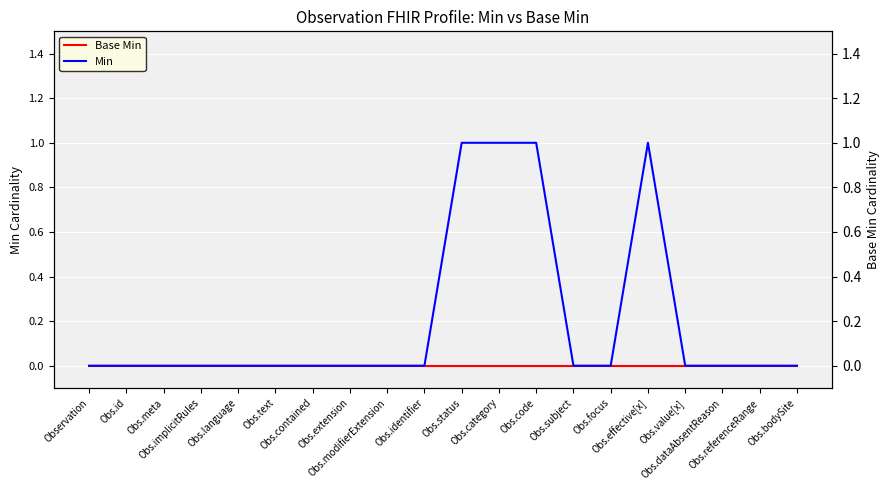

What position from the left is Obs.meta?

3